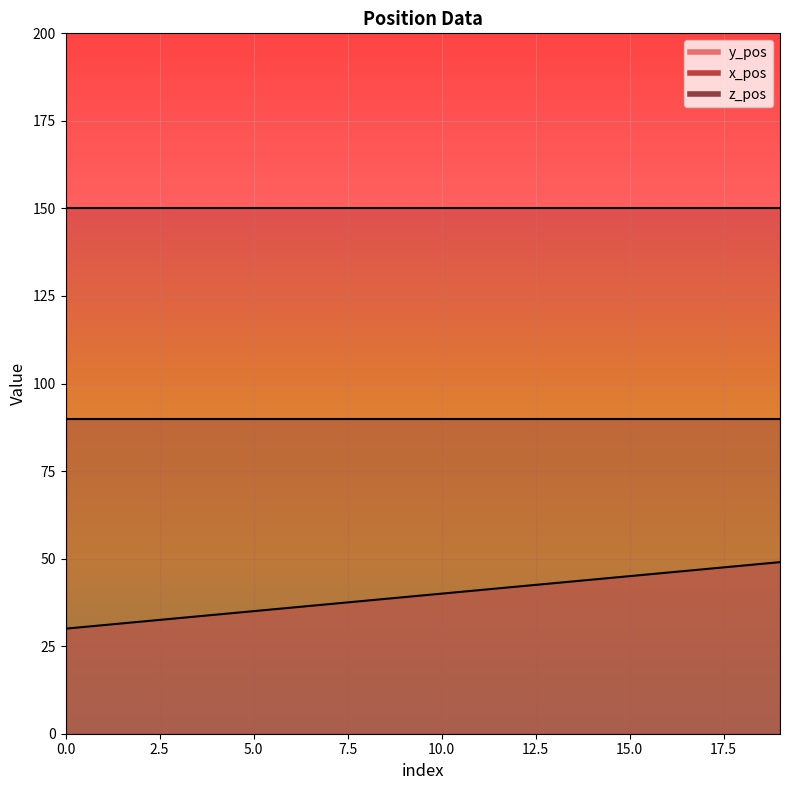

What is the sum of all z_pos values?

1800